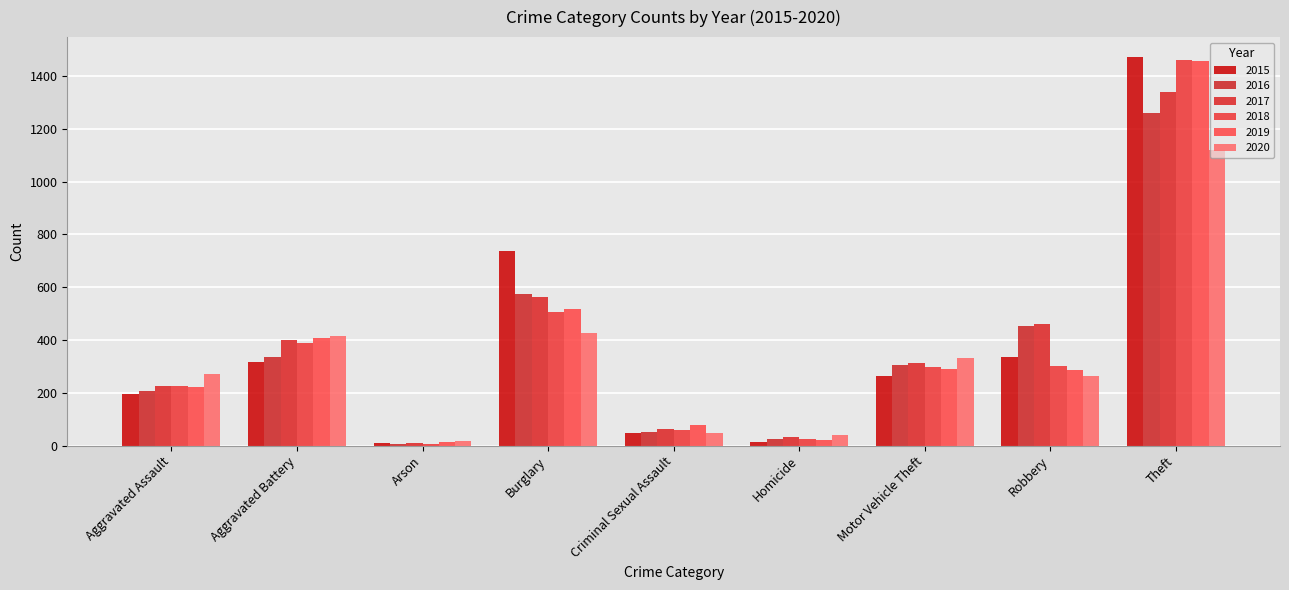

What is the difference between the 2019 values at Aggravated Battery and Burglary?

110